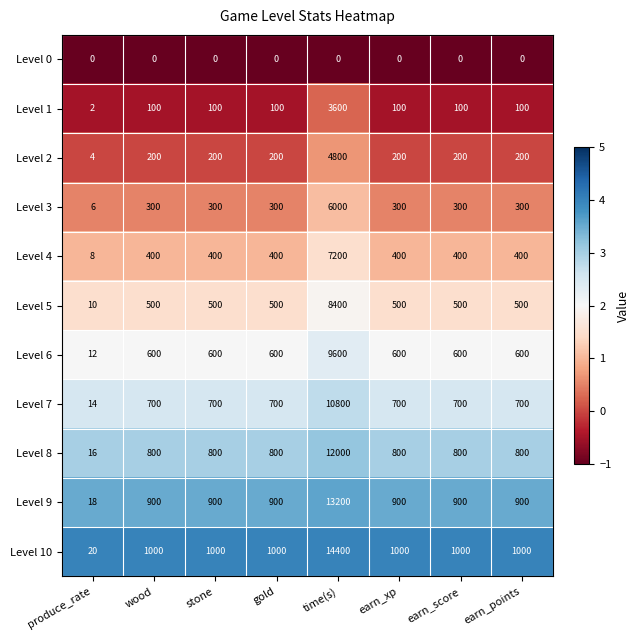

At how many categories does at least one series exceed 0?

8